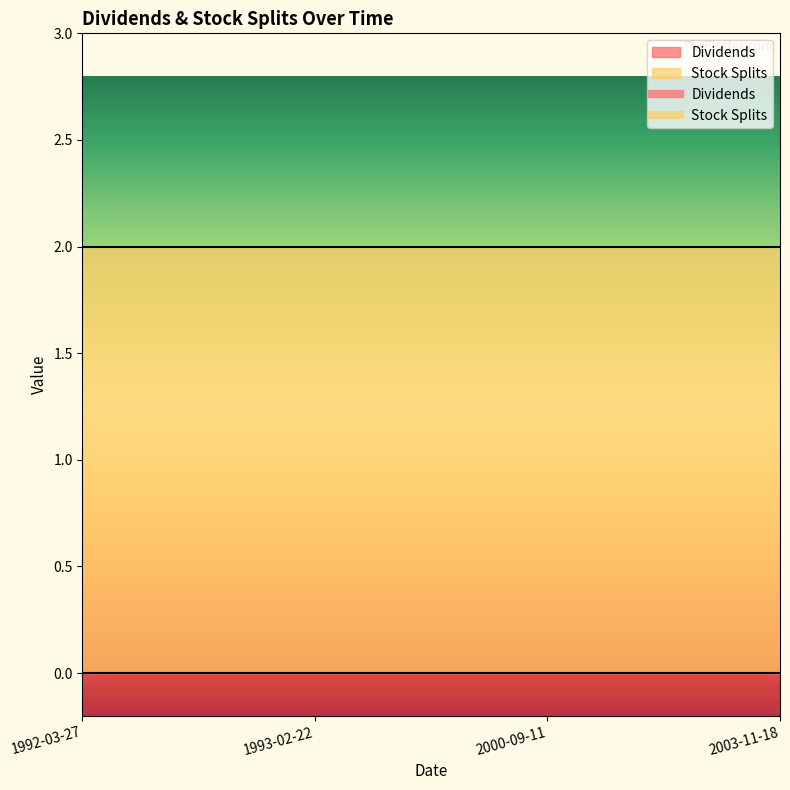

At 2003-11-18, list the series in order from largest to smallest.

Stock Splits, Dividends